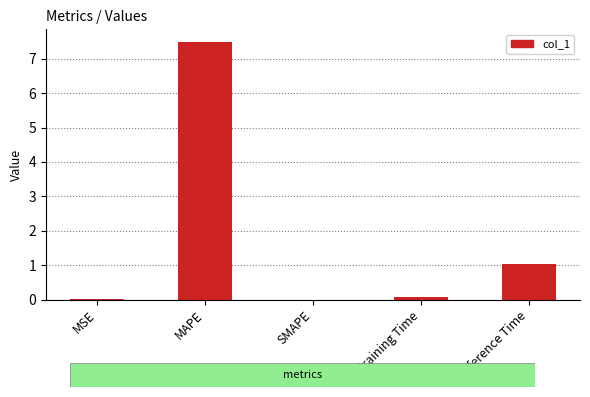

Is it true that the value at SMAPE is 0.0?

True